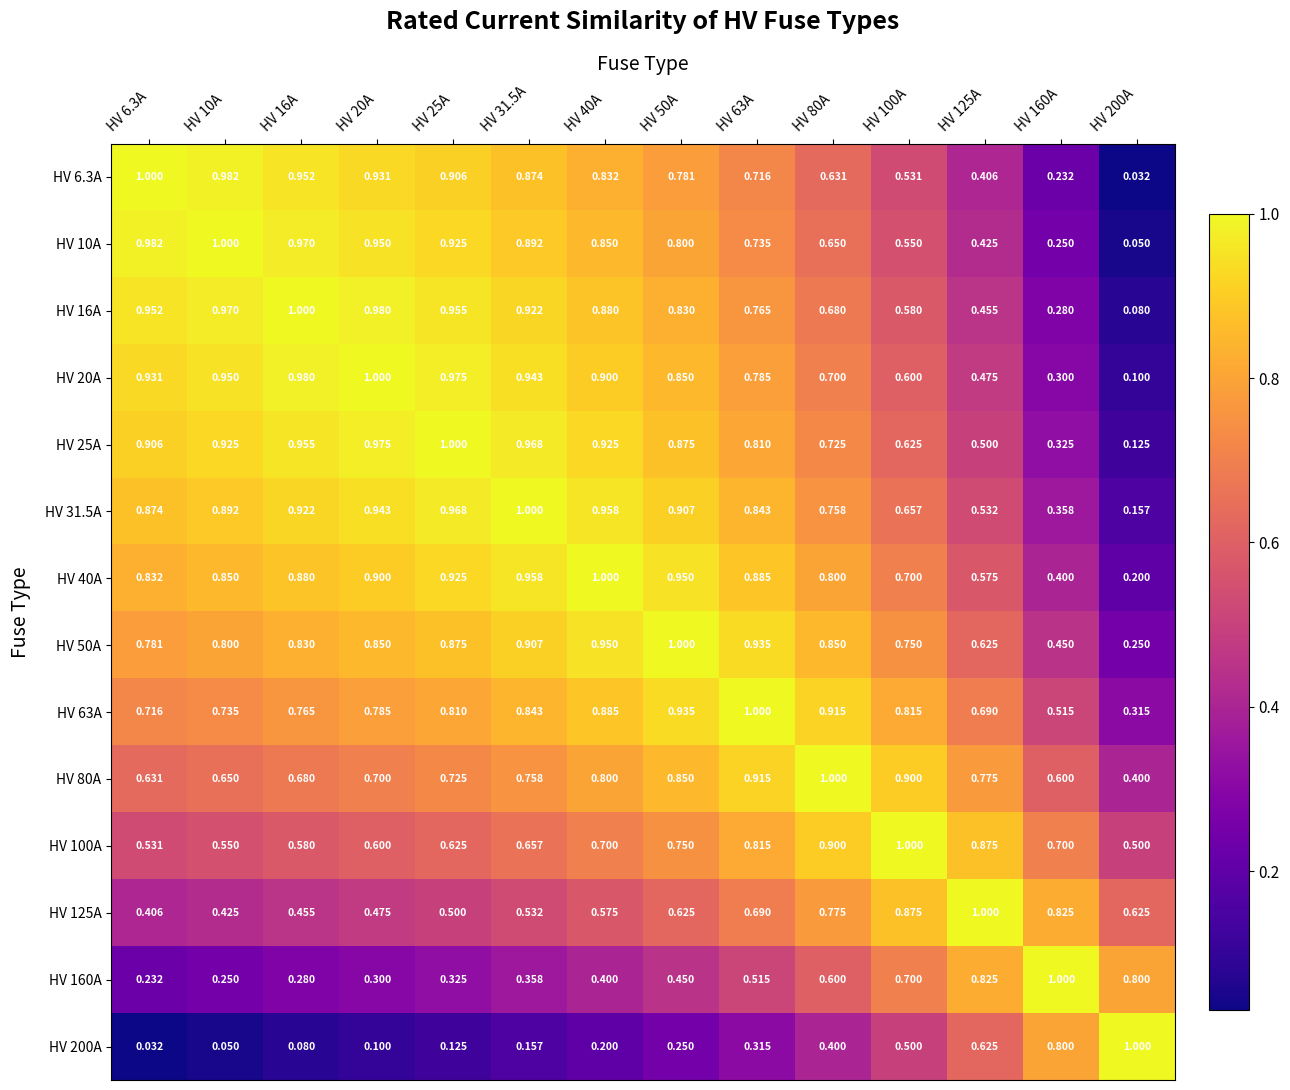

Is the value of HV 200A at HV 100A greater than the value of HV 100A at HV 31.5A?

No